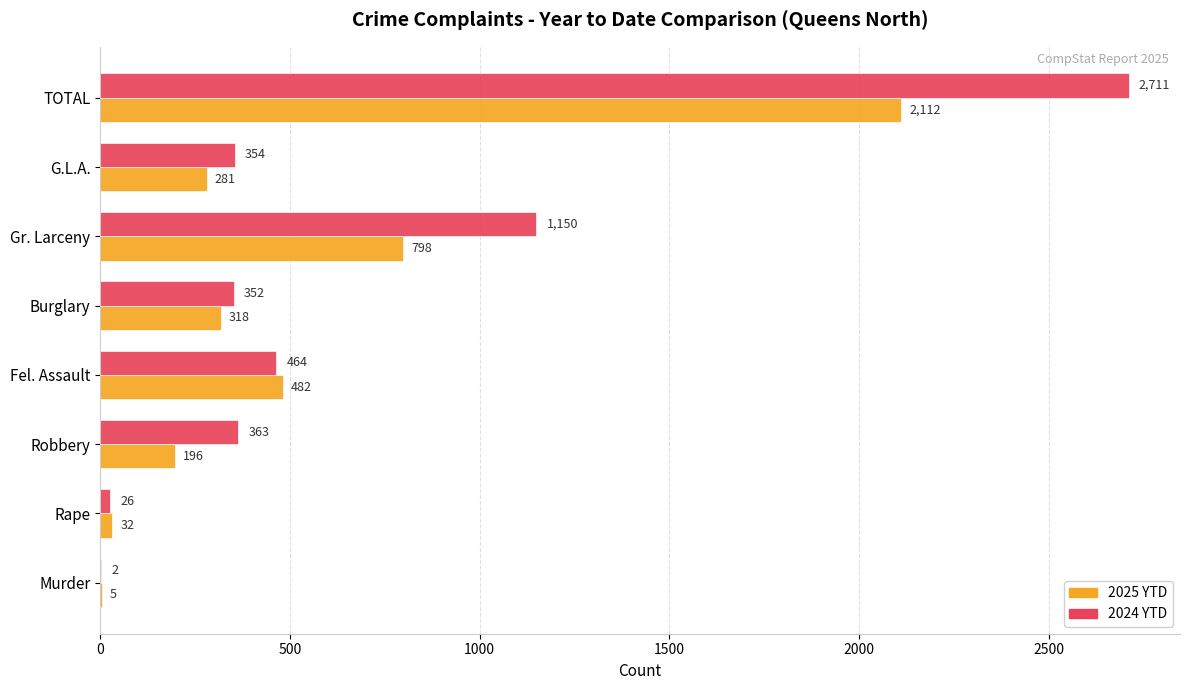

Which series has the largest total across all categories?

2024 YTD